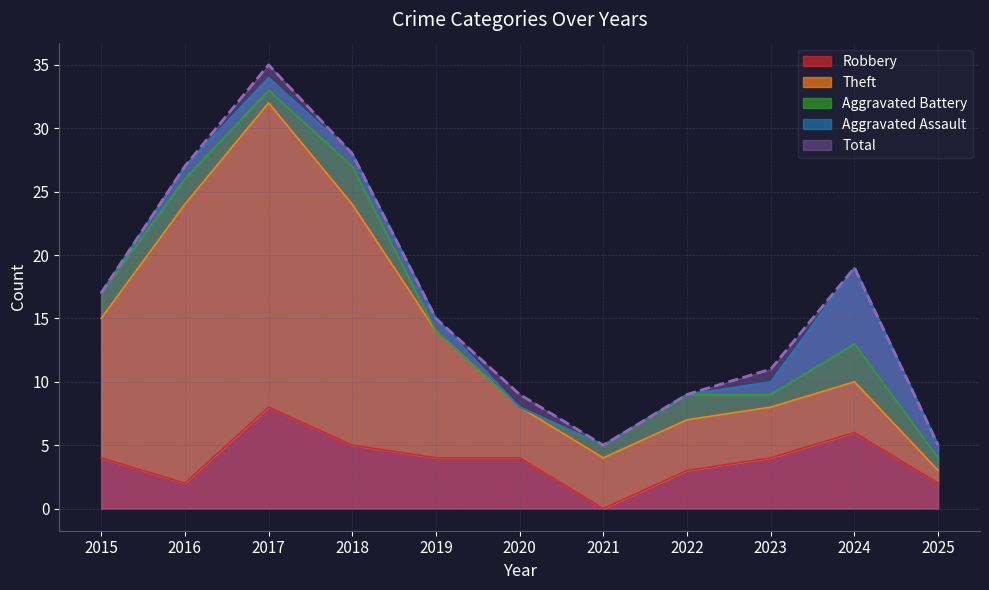

What is the difference between the Aggravated Assault values at 2015 and 2019?

1